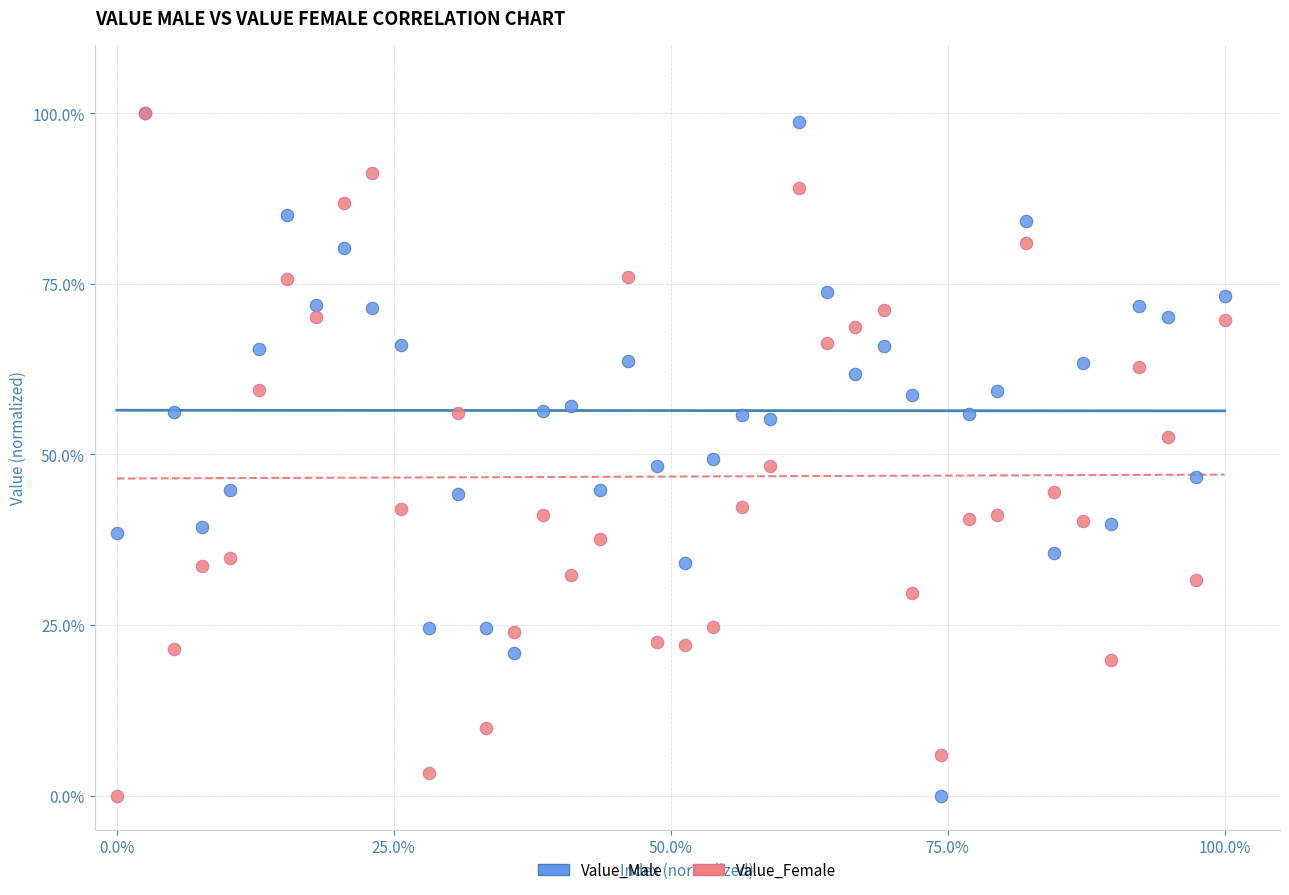

What are all the series names shown in the legend?

Value_Male, Value_Female